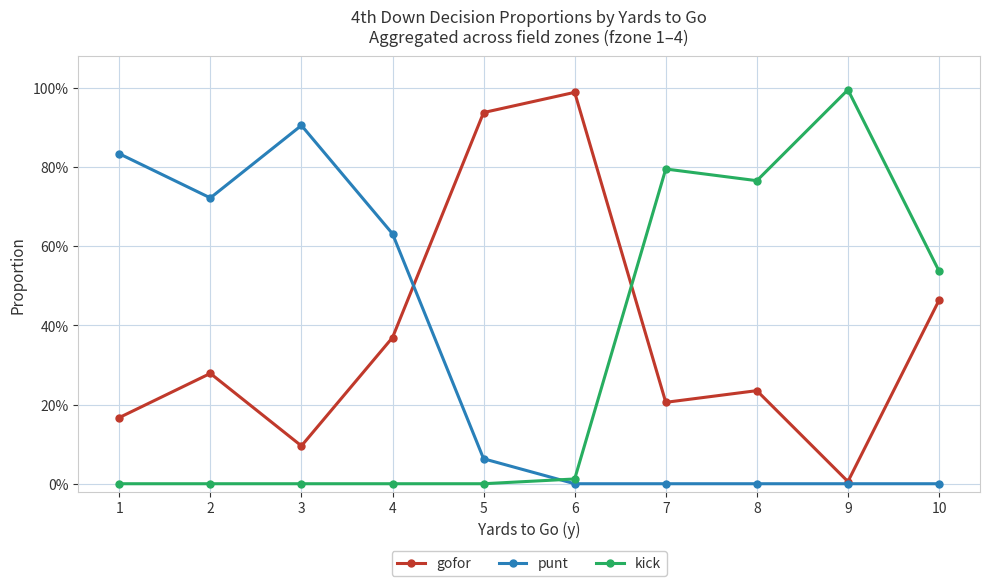

What are all the series names shown in the legend?

gofor, punt, kick